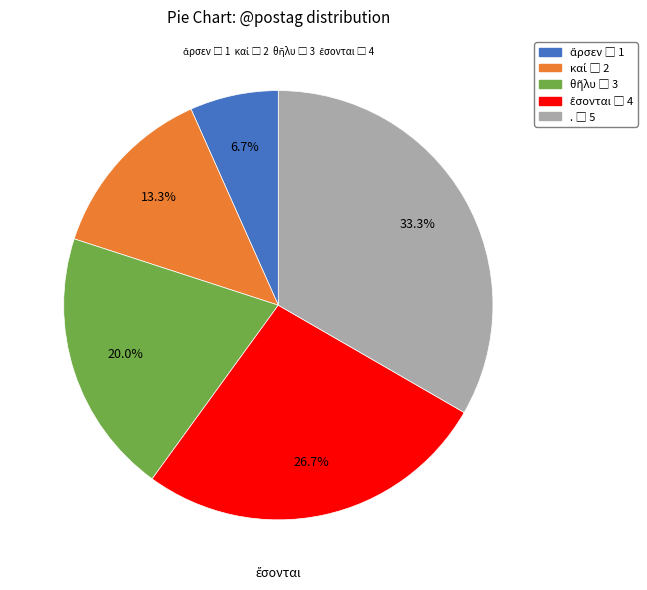

Does any single category account for the majority?

No